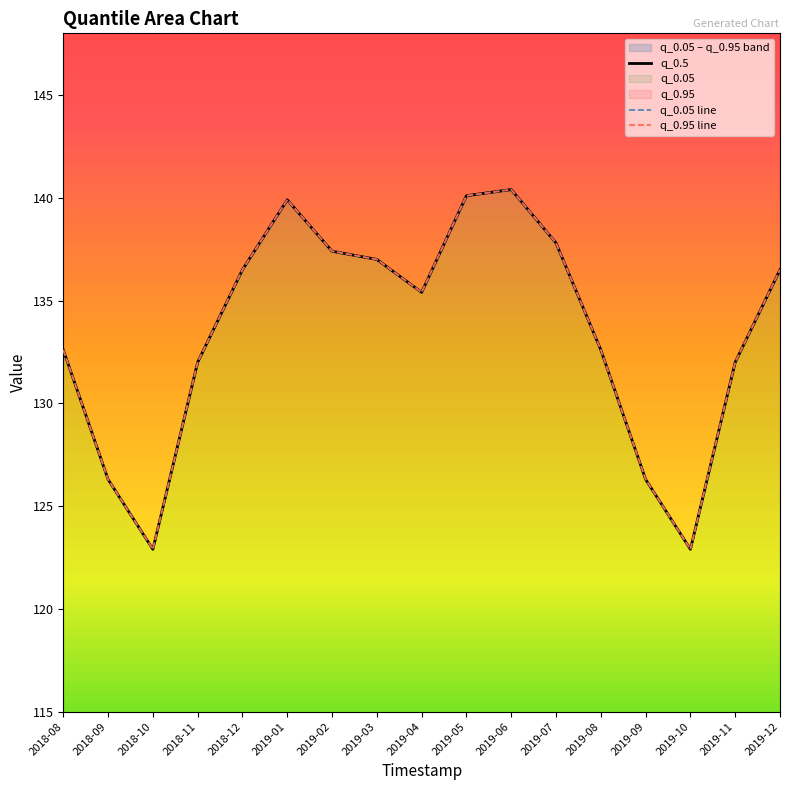

The q_0.95 line series shows 200.1 at 2019-04. True or false?

False